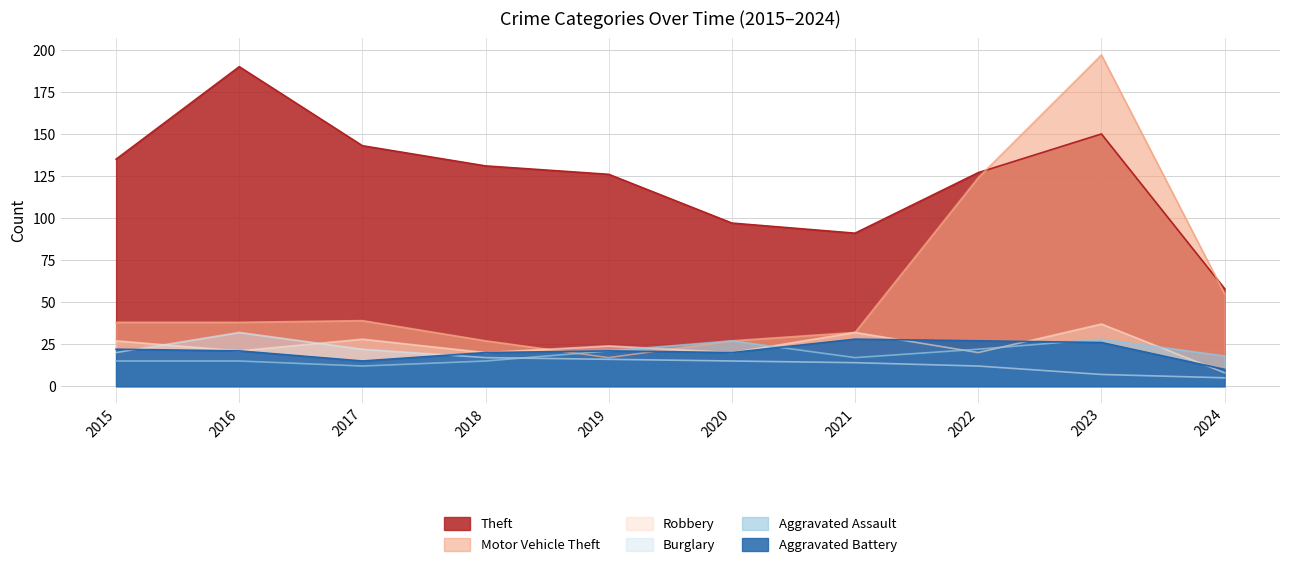

The value of Theft at 2015 is 235. True or false?

False